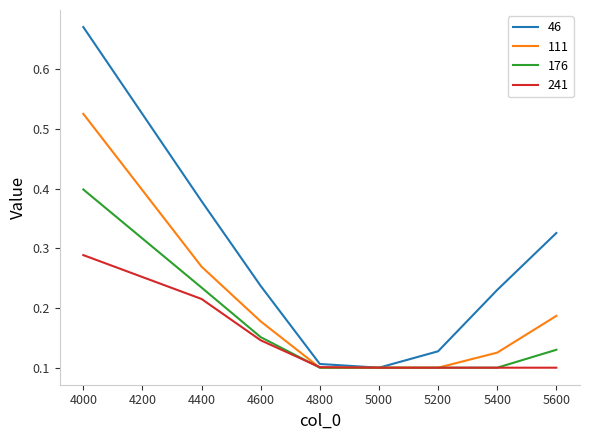

At which category does the chart reach its peak across all series?

4000